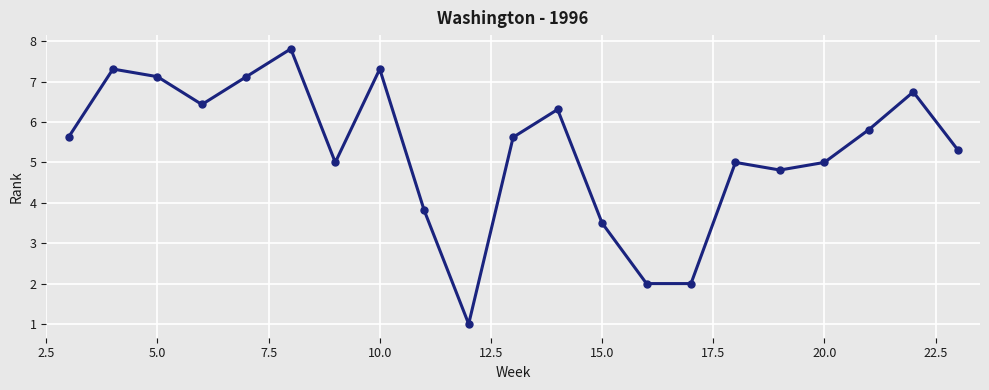

What is the minimum value shown in the chart?

1.0